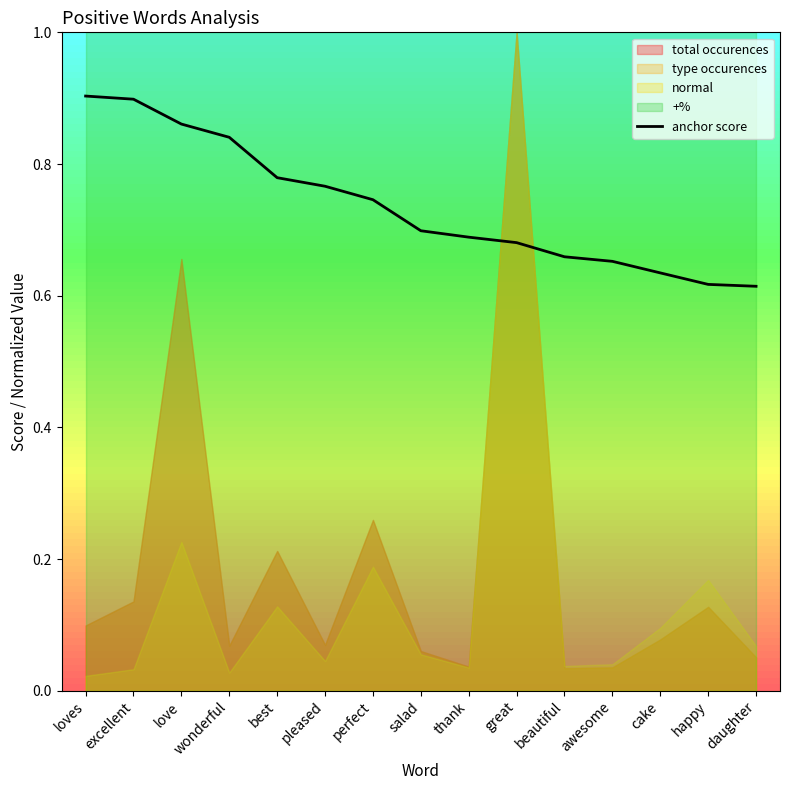

The value at beautiful is 1.0. True or false?

False